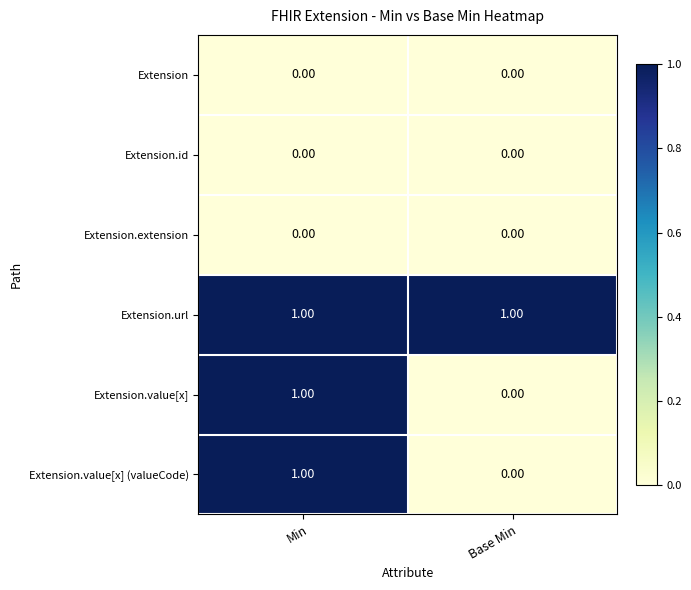

Which series has the largest total across all categories?

Extension.url